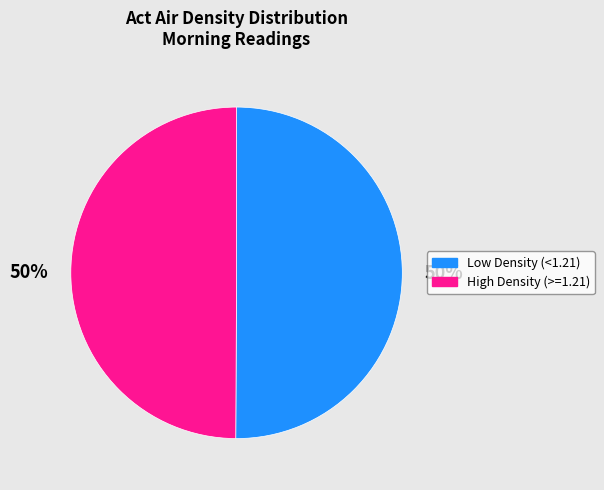

To the nearest percent, what is the average slice percentage?

50%